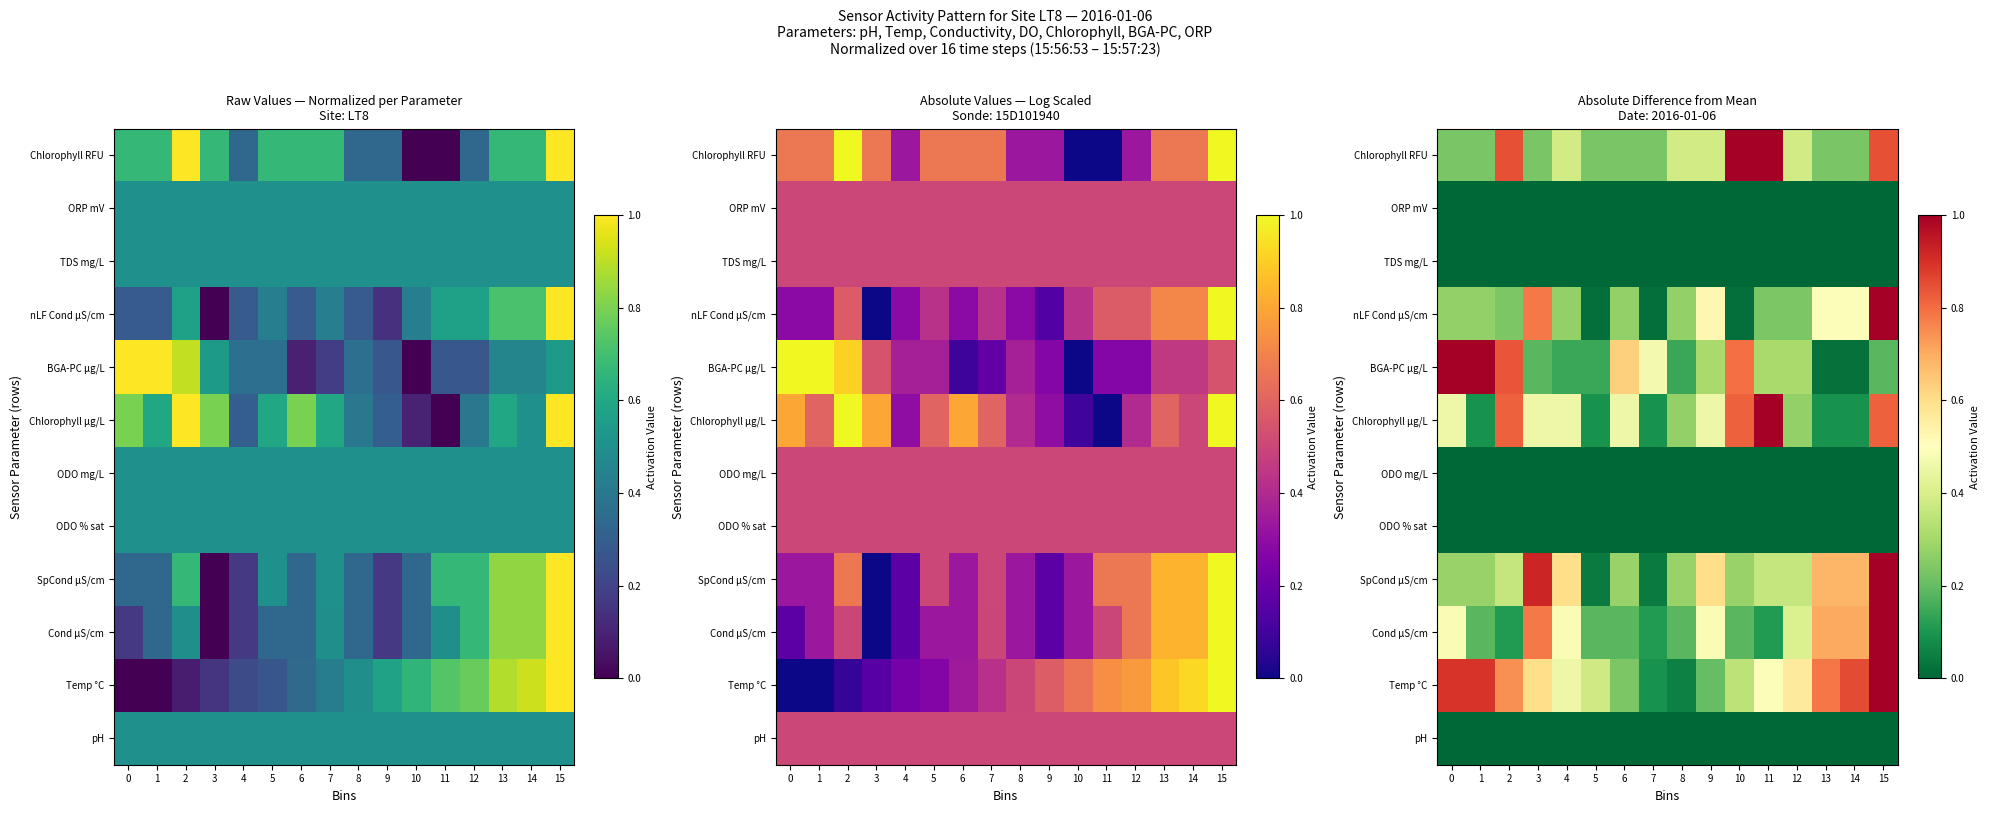

Reading left to right, transcribe all the data shown in this chart.

row_0: 0.0	0.0	0.0	0.0	0.0	0.0	0.0	0.0	0.0	0.0	0.0	0.0	0.0	0.0	0.0	0.0
row_1: 0.9	0.9	0.7	0.6	0.5	0.4	0.2	0.1	0.1	0.2	0.3	0.5	0.6	0.8	0.9	1.0
row_2: 0.5	0.2	0.1	0.8	0.5	0.2	0.2	0.1	0.2	0.5	0.2	0.1	0.4	0.7	0.7	1.0
row_3: 0.3	0.3	0.4	0.9	0.6	0.0	0.3	0.0	0.3	0.6	0.3	0.4	0.4	0.7	0.7	1.0
row_4: 0.0	0.0	0.0	0.0	0.0	0.0	0.0	0.0	0.0	0.0	0.0	0.0	0.0	0.0	0.0	0.0
row_5: 0.0	0.0	0.0	0.0	0.0	0.0	0.0	0.0	0.0	0.0	0.0	0.0	0.0	0.0	0.0	0.0
row_6: 0.5	0.1	0.8	0.5	0.5	0.1	0.5	0.1	0.3	0.5	0.8	1.0	0.3	0.1	0.1	0.8
row_7: 1.0	1.0	0.8	0.2	0.1	0.1	0.6	0.5	0.1	0.3	0.8	0.3	0.3	0.0	0.0	0.2
row_8: 0.3	0.3	0.2	0.8	0.3	0.0	0.3	0.0	0.3	0.5	0.0	0.2	0.2	0.5	0.5	1.0
row_9: 0.0	0.0	0.0	0.0	0.0	0.0	0.0	0.0	0.0	0.0	0.0	0.0	0.0	0.0	0.0	0.0
row_10: 0.0	0.0	0.0	0.0	0.0	0.0	0.0	0.0	0.0	0.0	0.0	0.0	0.0	0.0	0.0	0.0
row_11: 0.2	0.2	0.8	0.2	0.4	0.2	0.2	0.2	0.4	0.4	1.0	1.0	0.4	0.2	0.2	0.8